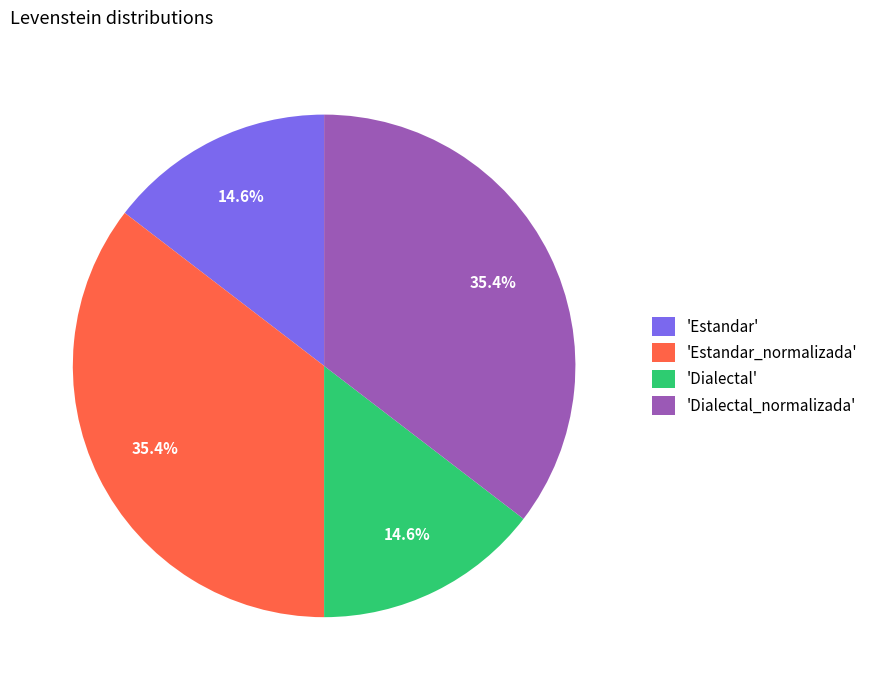

Combined, what portion of the pie is 'Estandar' and 'Dialectal_normalizada'?

50.0%